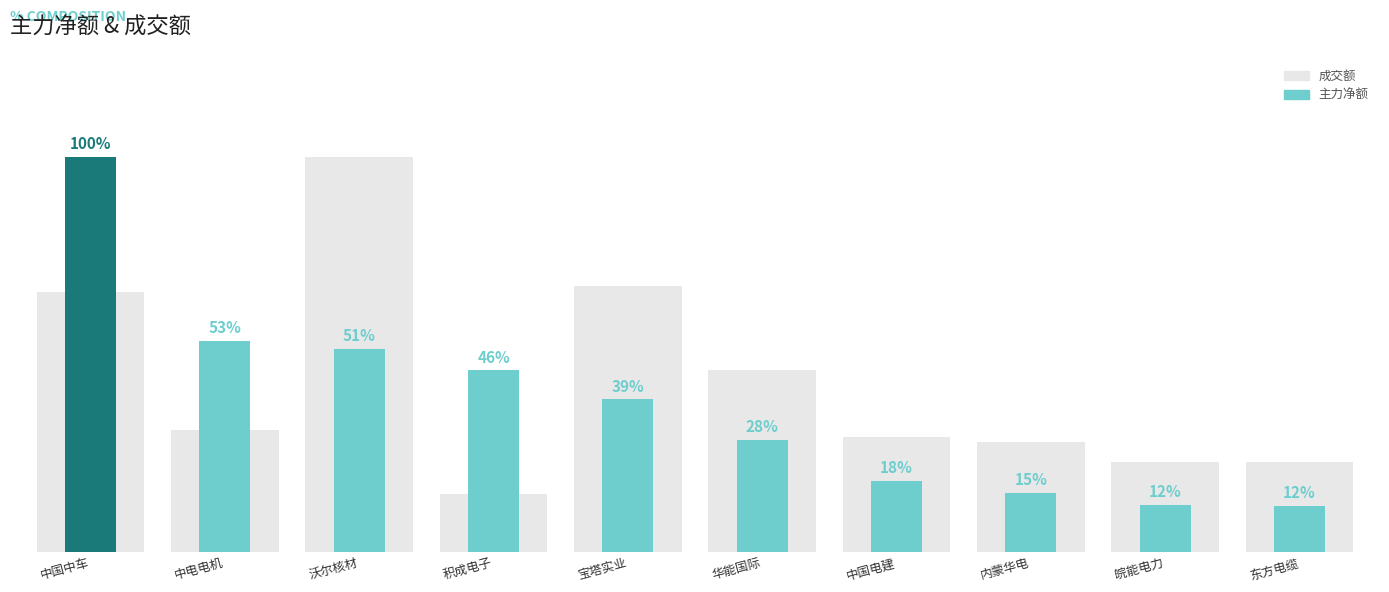

How many distinct data groups are displayed?

2